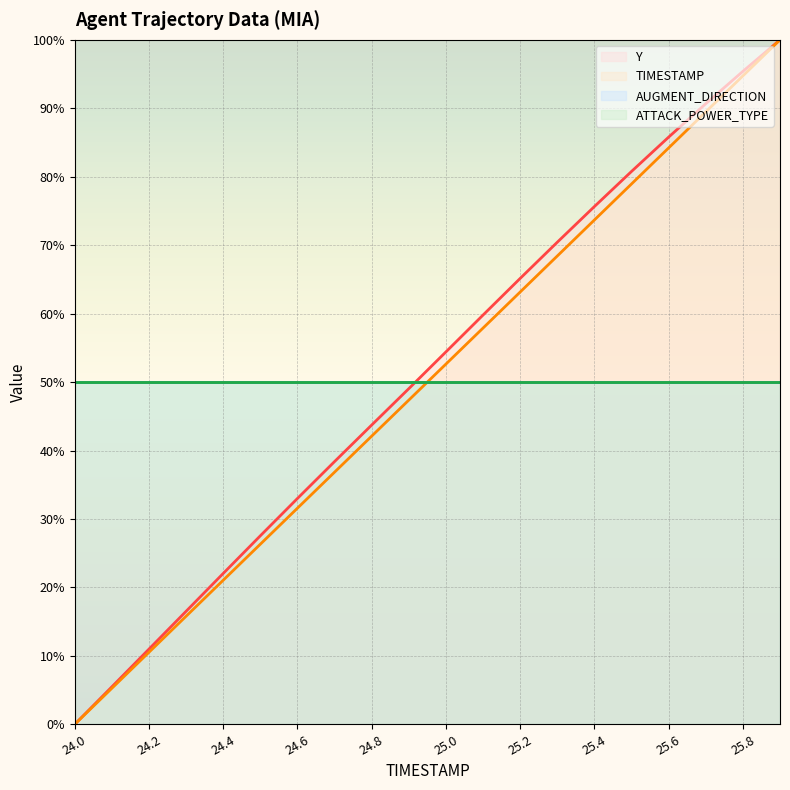

True or false: Y (line) and TIMESTAMP (line) cross at least once.

False